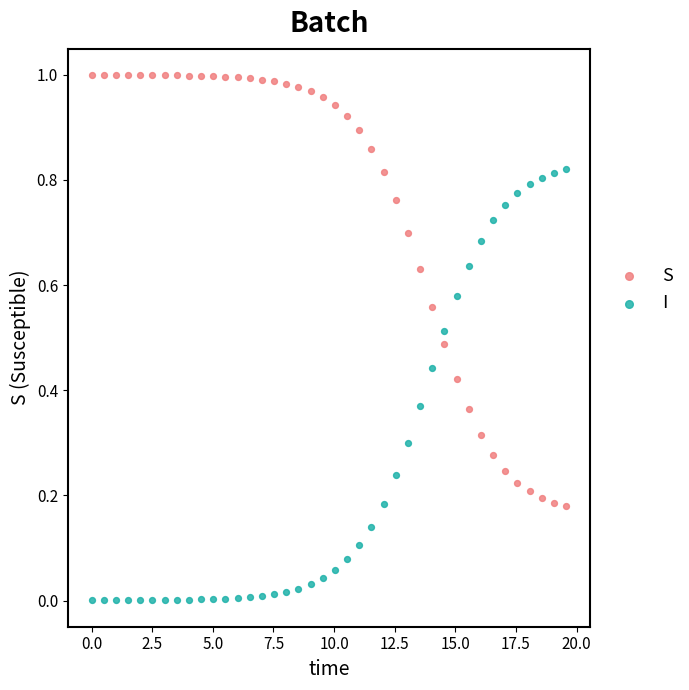

Which series reaches the minimum Y coordinate?

I